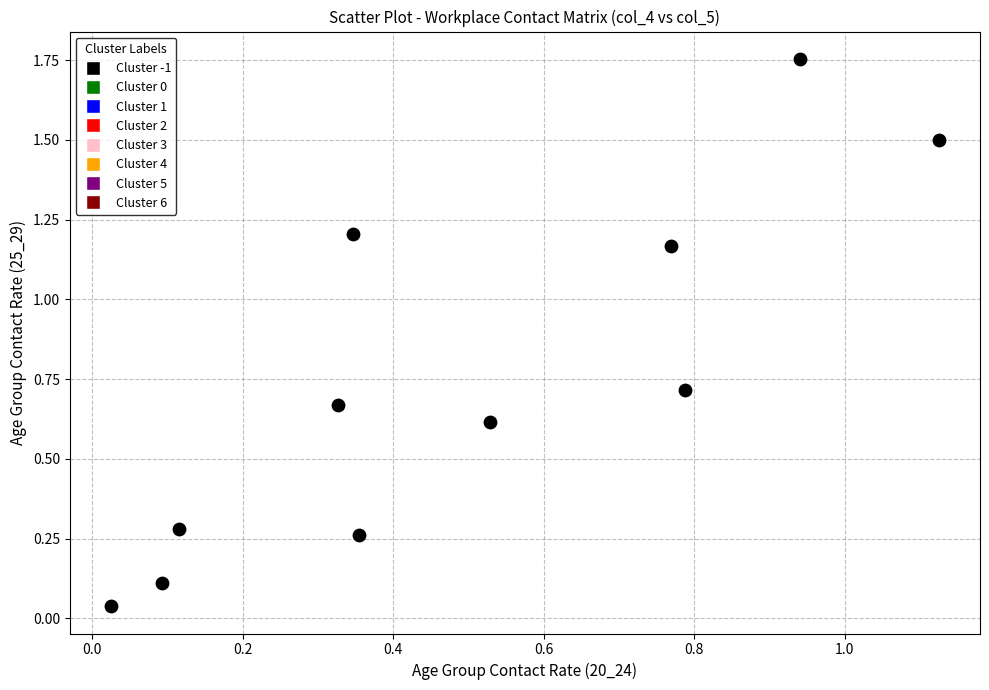

What is the average X value?

0.5